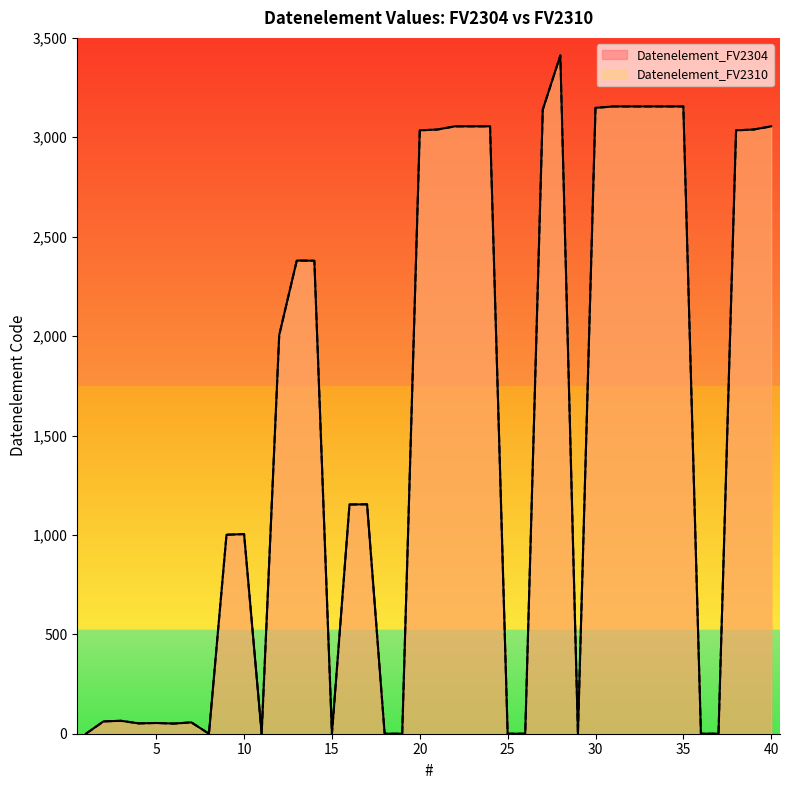

The Datenelement_FV2304 series shows 3412 at 28. True or false?

True